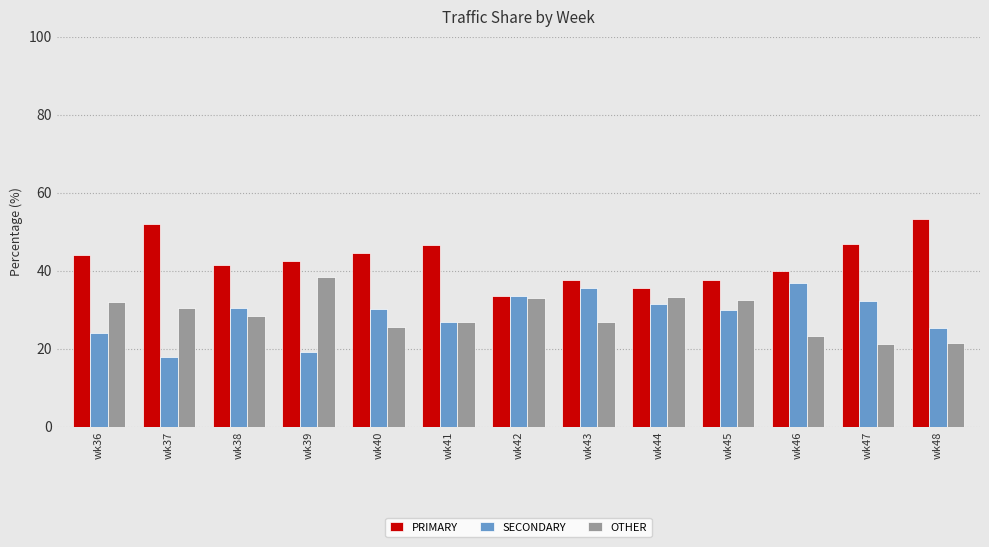

What is the average value of the OTHER series?

28.7